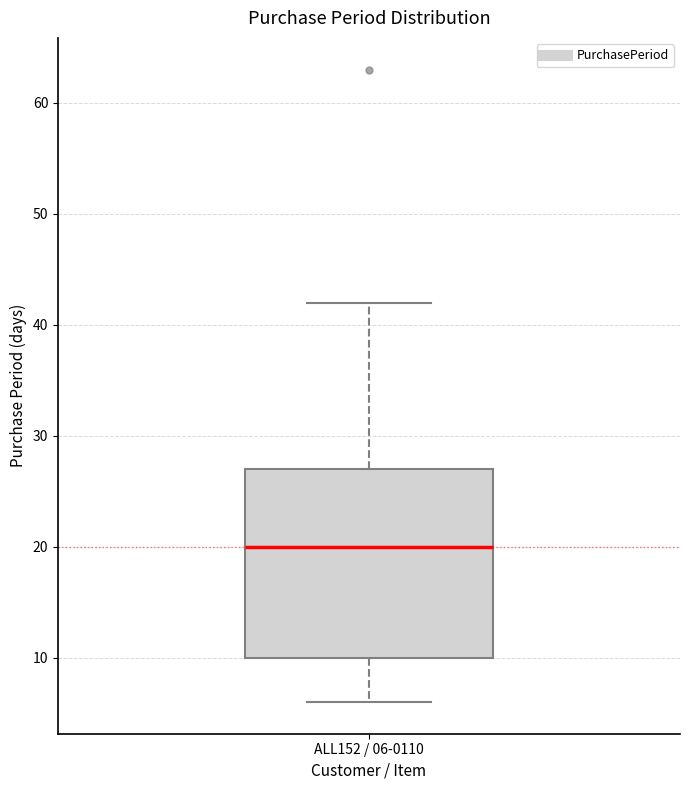

Transcribe this box plot: give where the median line is, the range the box spans, and where the two whiskers end, as read against the y-axis. The values are not printed on the chart, so give them approximately, as read against the axis.

median 20, box 10 to 27, whiskers 6 to 42